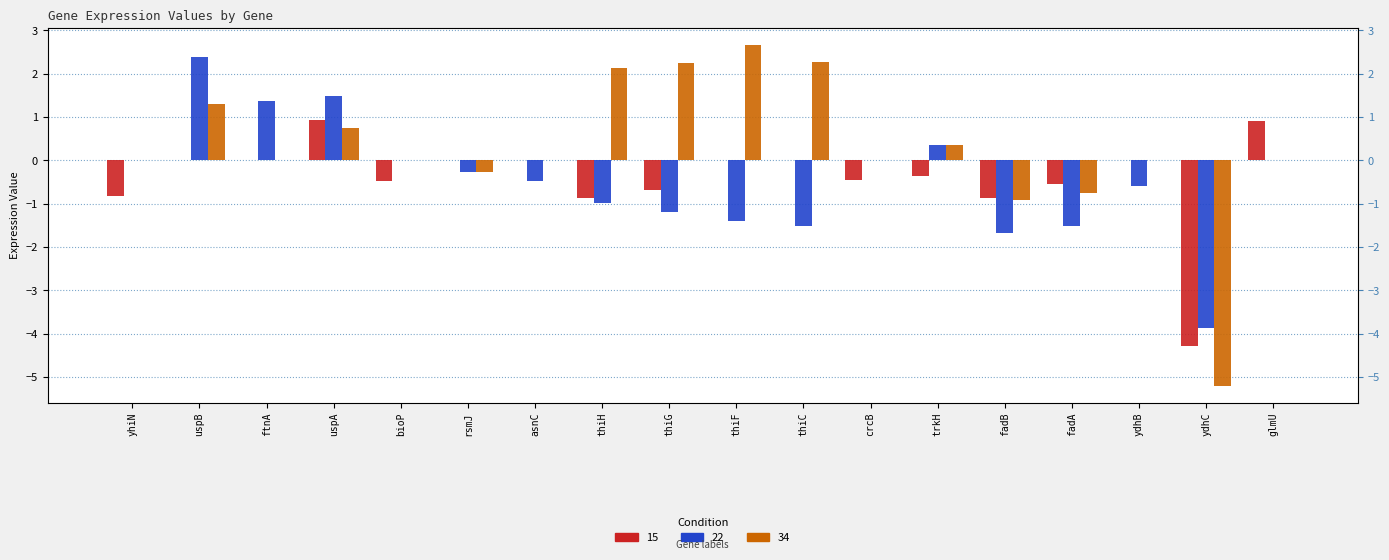

Rank the series at asnC from lowest to highest value.

22, 15, 34